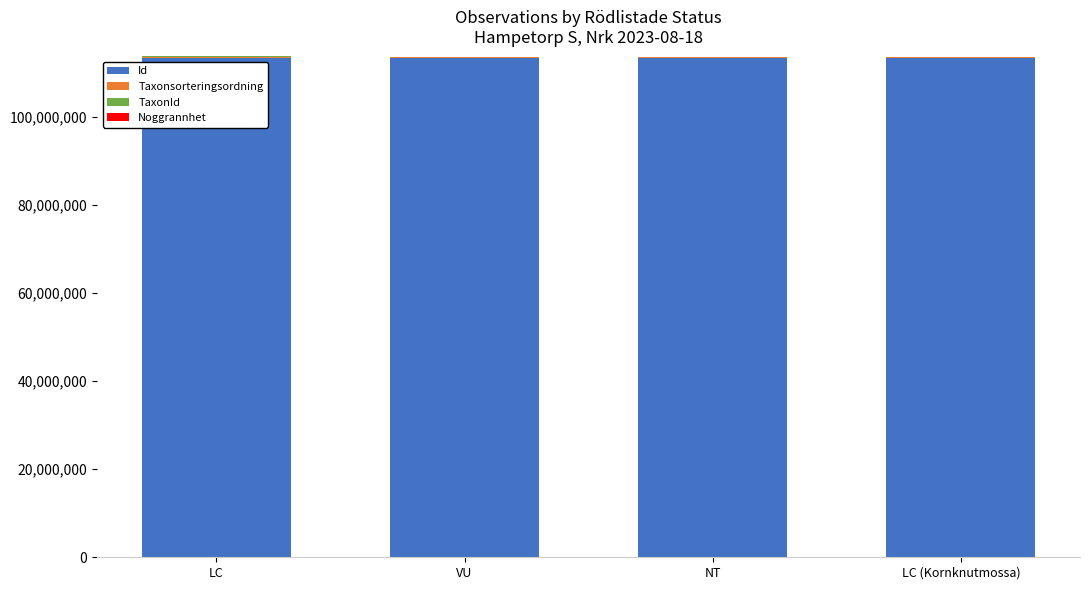

What is the average value of the Id series?

113377516